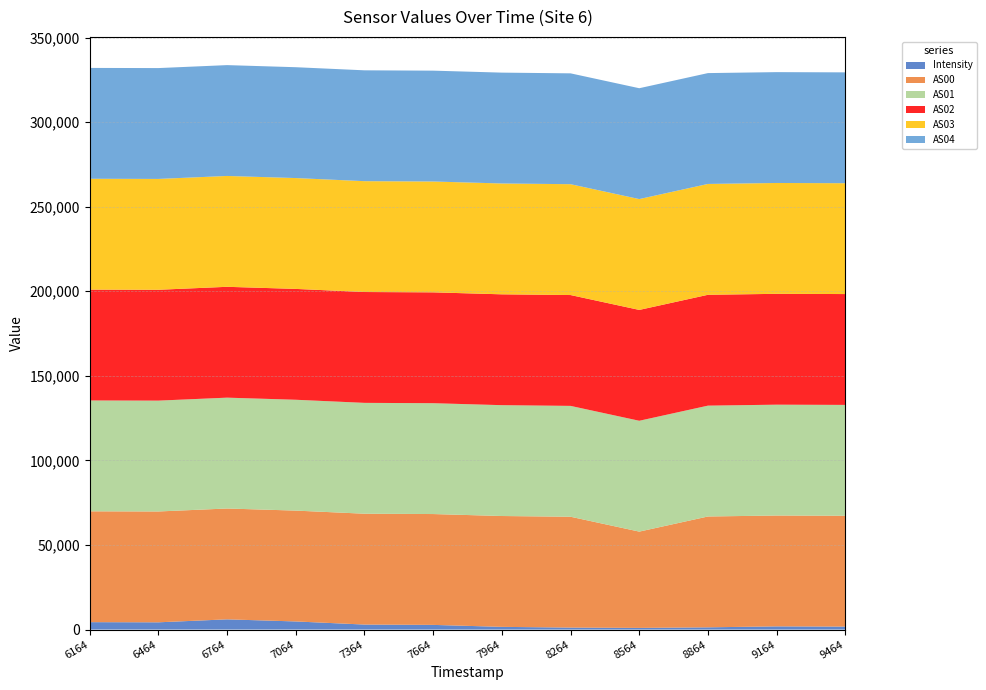

Reading right to left, what are all the values shown in this chart?

Intensity: 1753.0	1888.9	1320.0	983.9	1171.4	1597.3	2762.7	2959.4	4797.4	6039.1	4285.3	4379.0
AS00: 65535.0	65535.0	65535.0	56926.0	65535.0	65535.0	65535.0	65535.0	65535.0	65535.0	65535.0	65535.0
AS01: 65535.0	65535.0	65535.0	65535.0	65535.0	65535.0	65535.0	65535.0	65535.0	65535.0	65535.0	65535.0
AS02: 65535.0	65535.0	65535.0	65535.0	65535.0	65535.0	65535.0	65535.0	65535.0	65535.0	65535.0	65535.0
AS03: 65535.0	65535.0	65535.0	65535.0	65535.0	65535.0	65535.0	65535.0	65535.0	65535.0	65535.0	65535.0
AS04: 65535.0	65535.0	65535.0	65535.0	65535.0	65535.0	65535.0	65535.0	65535.0	65535.0	65535.0	65535.0